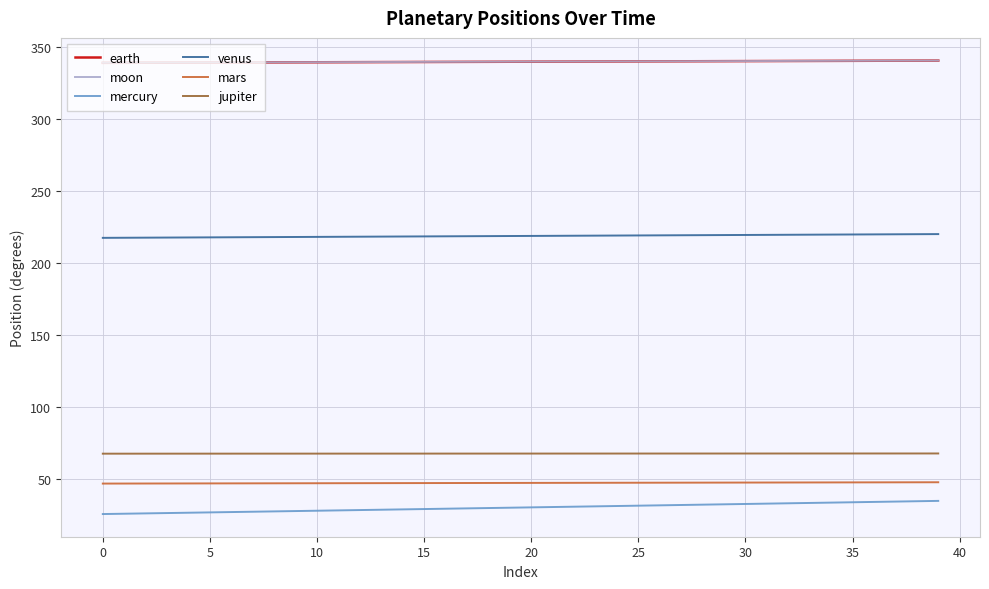

What is the sum of all mars values?

1894.1